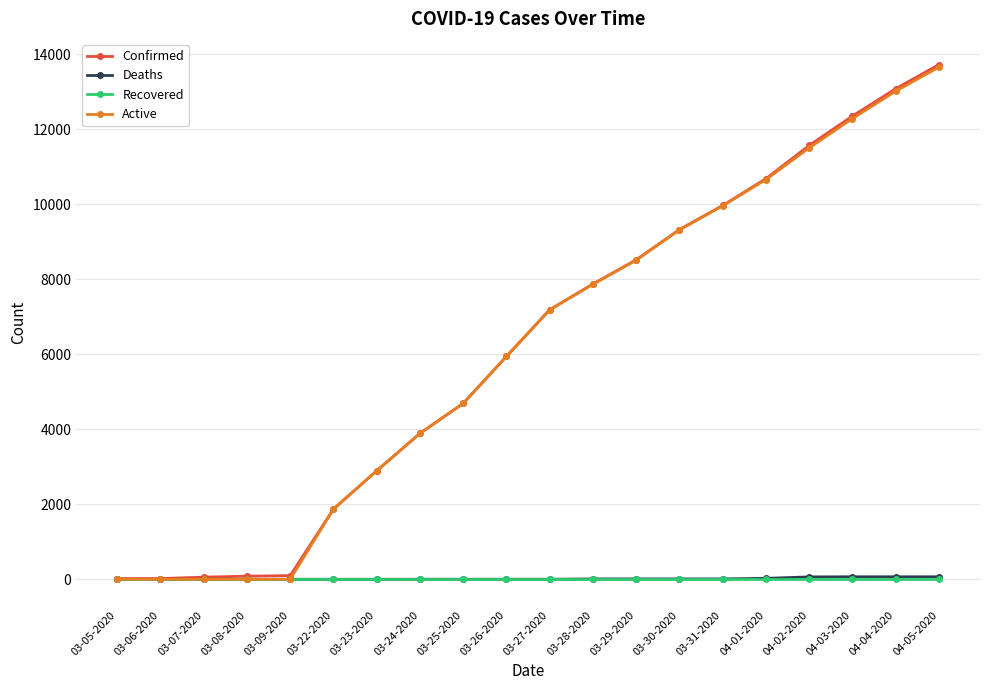

What is the maximum value shown in the chart?

13723